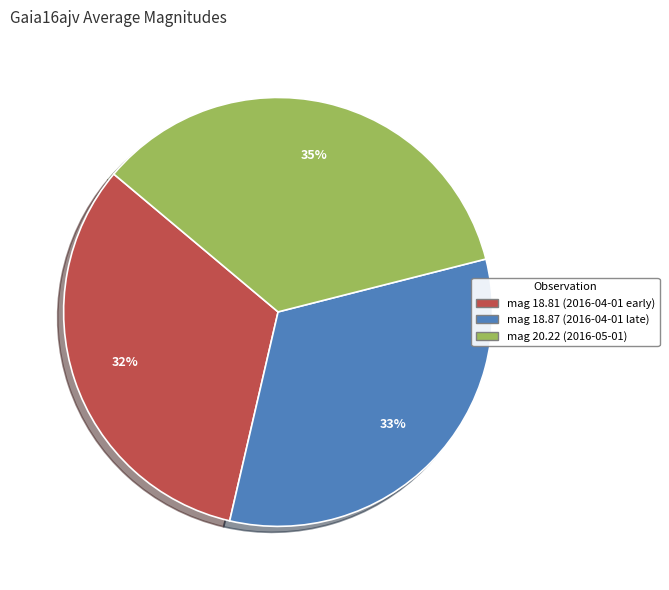

To the nearest percent, what is the average slice percentage?

33%